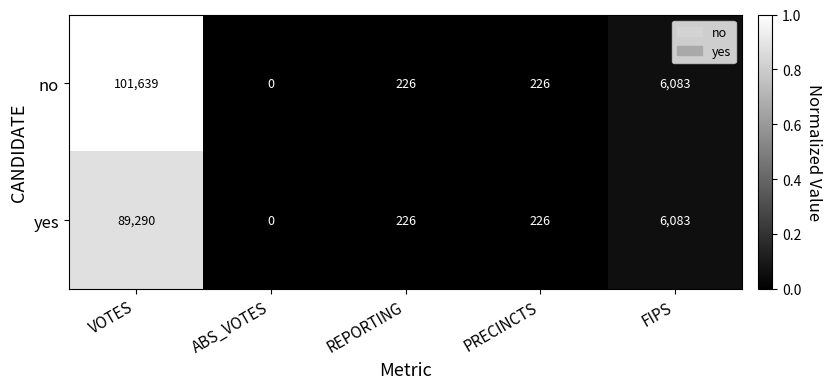

The value of no at REPORTING is 354. True or false?

False